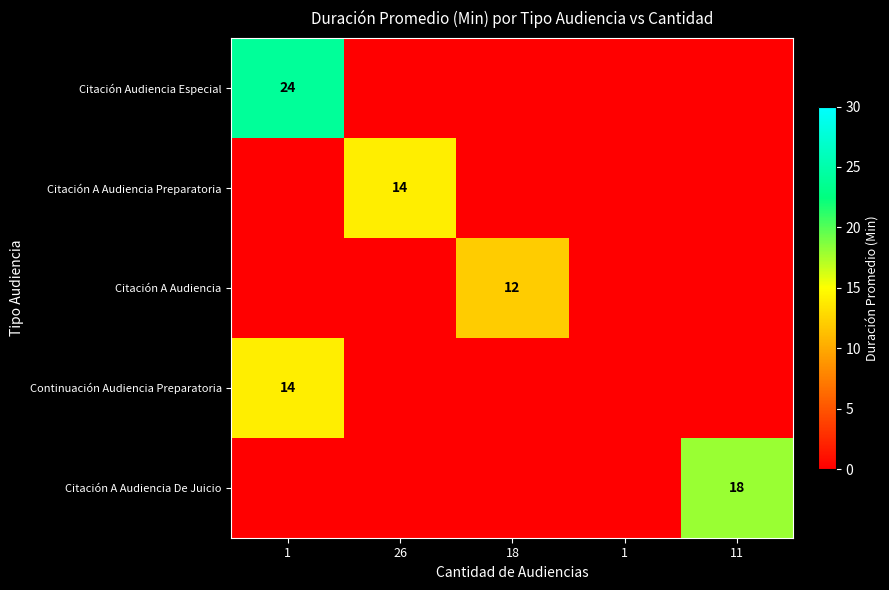

What is the total value across all series at 1?

38